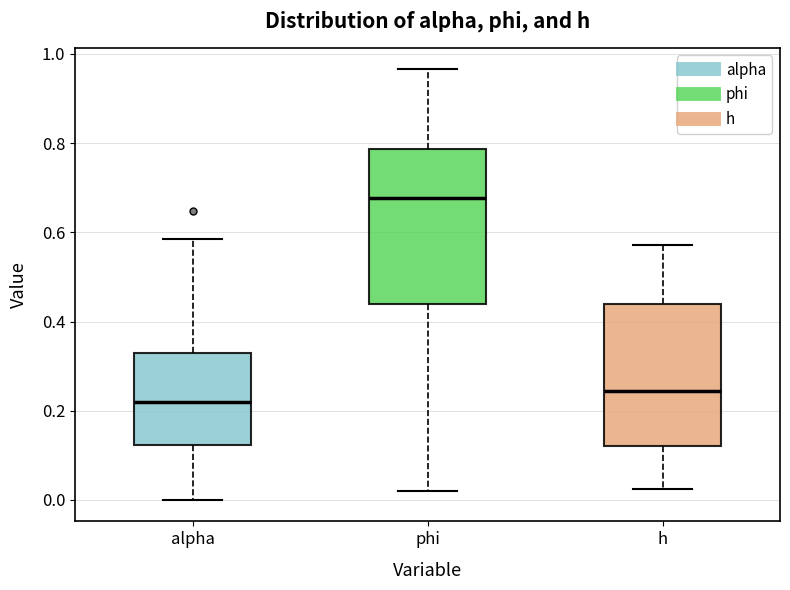

Where does the upper whisker of the box for phi end on the y-axis? The values are not printed on the chart, so give them approximately, as read against the axis.

0.96